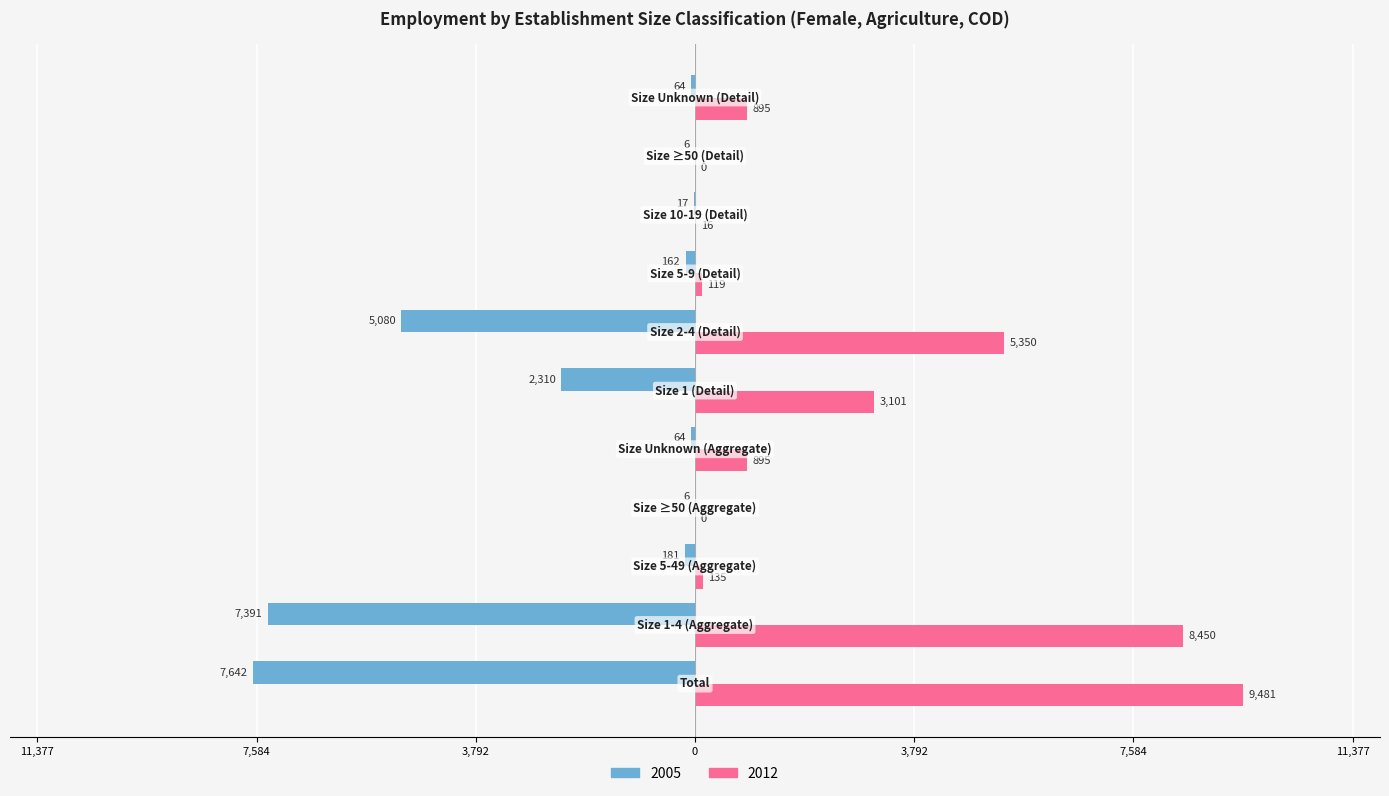

Rank the series by their average value, from highest to lowest.

2012, 2005